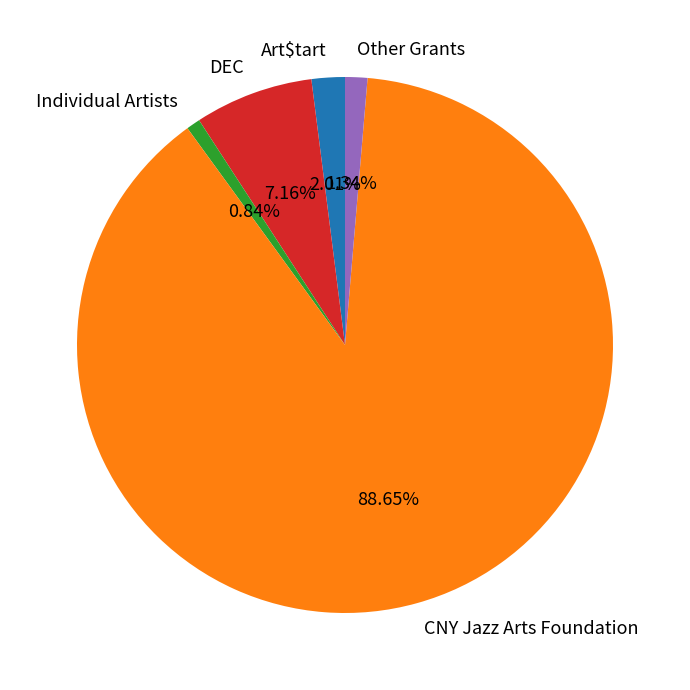

To the nearest percent, what is the difference between the CNY Jazz Arts Foundation and Other Grants slice percentages?

87%